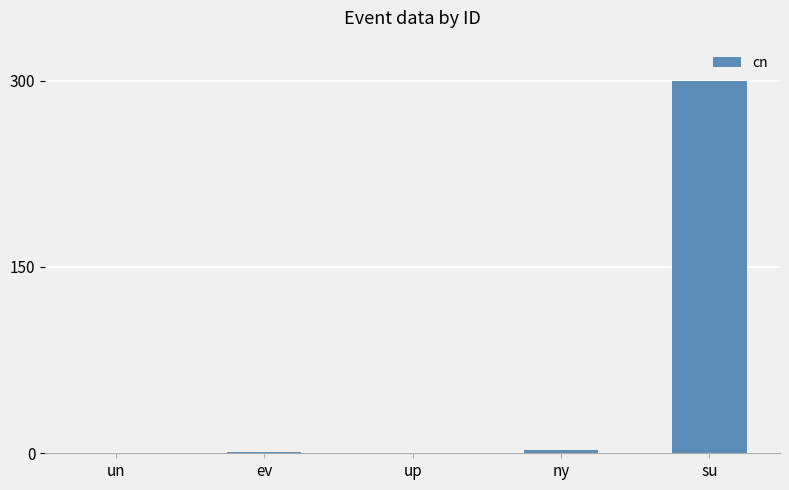

What position from the left is up?

3